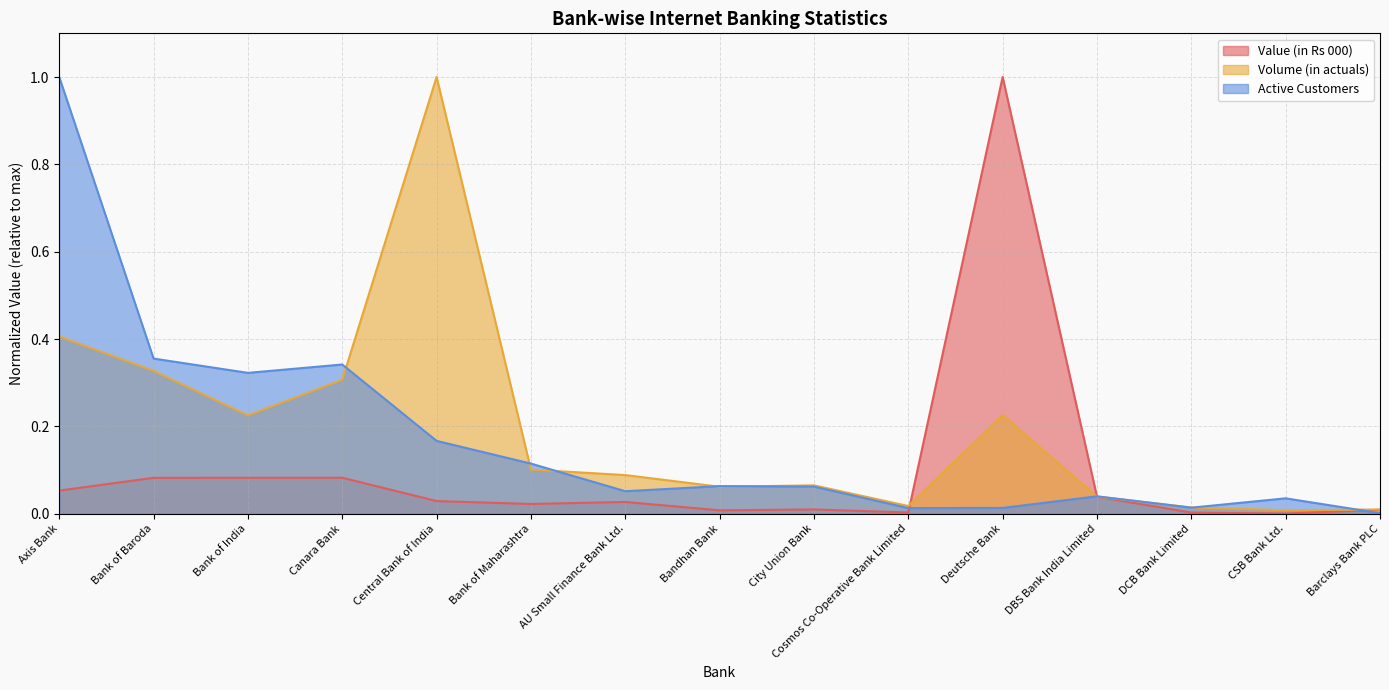

What is the label of the 9th point from the left?

City Union Bank